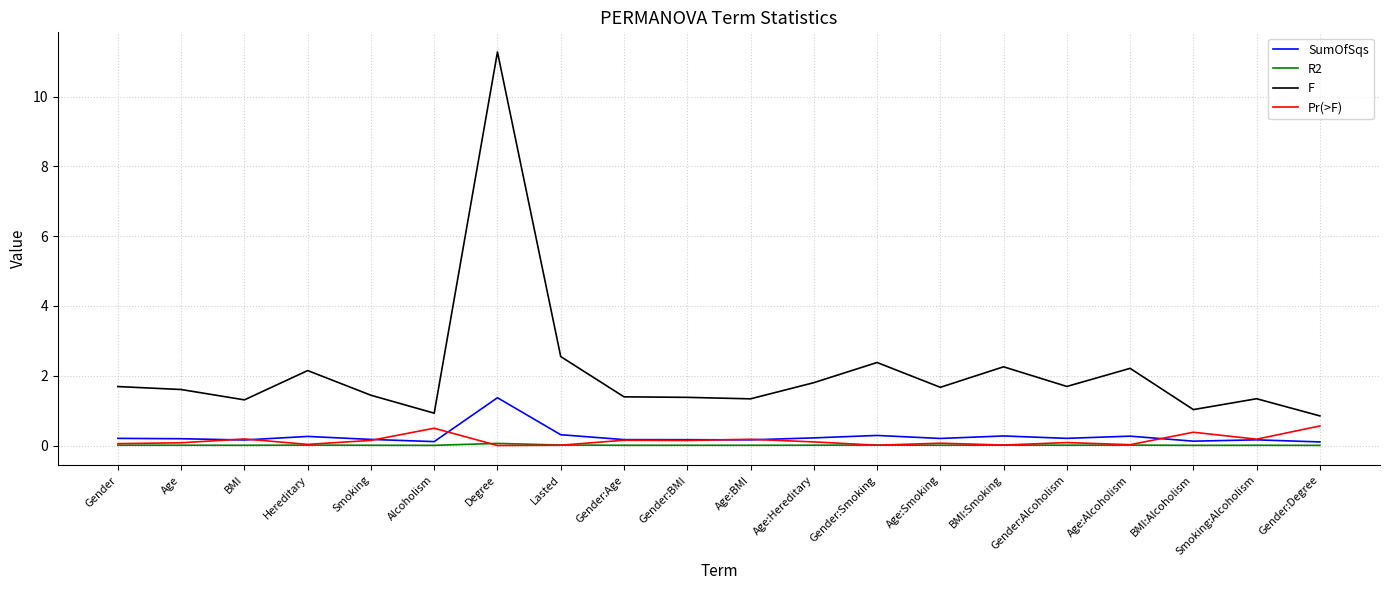

Is the value of R2 at Degree greater than the value of Pr(>F) at BMI:Alcoholism?

No